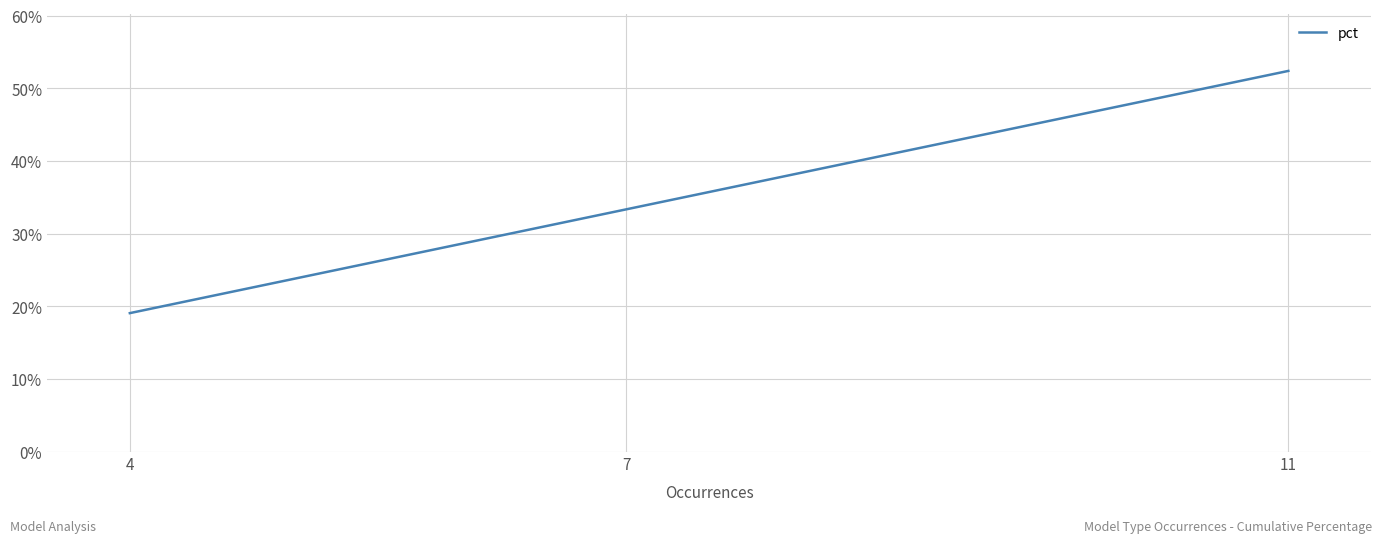

What is the minimum value shown in the chart?

0.2